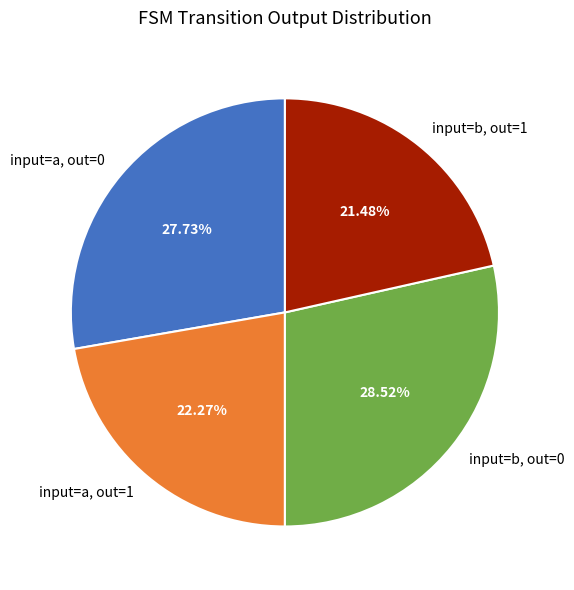

Do input=b, out=1 and input=a, out=1 together represent more than half of the pie?

No